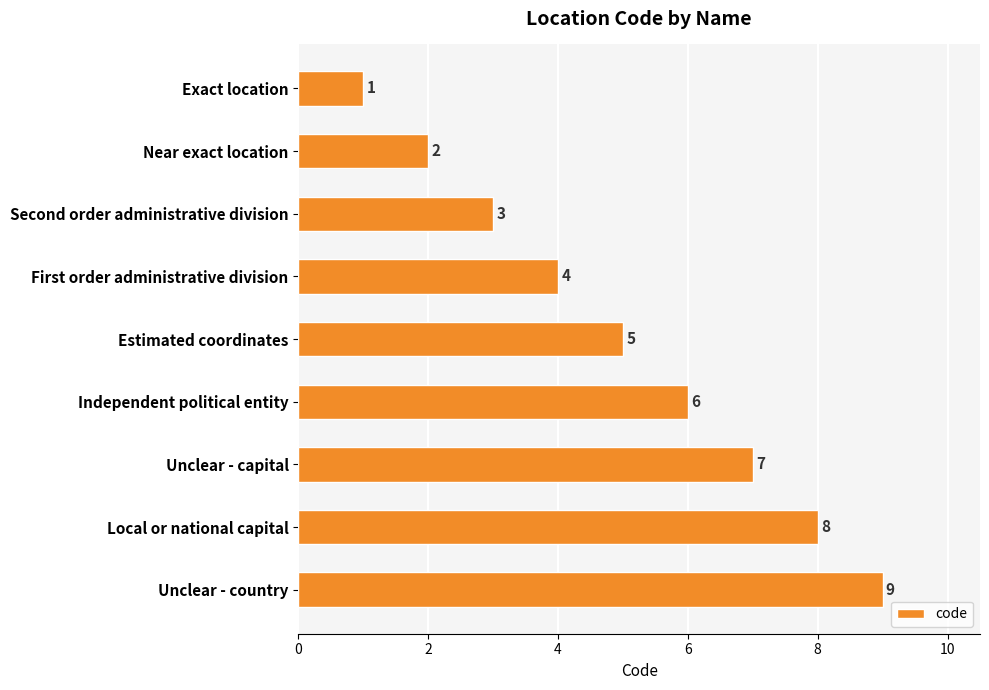

What is the approximate value at Local or national capital?

8